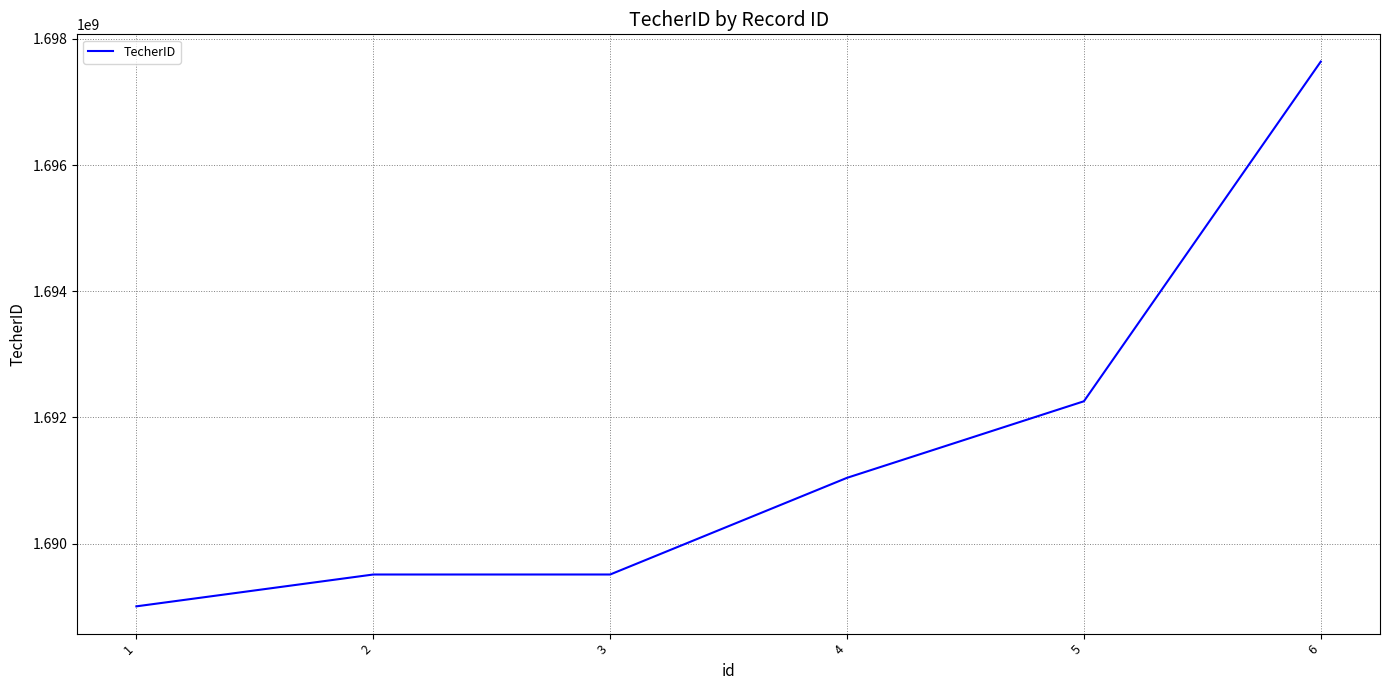

Does the chart display data point markers on the line(s)?

No